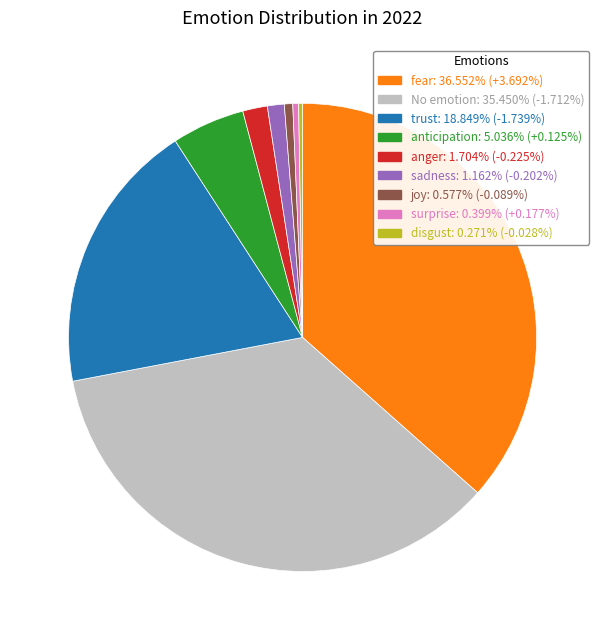

Is there a majority slice in this chart?

No